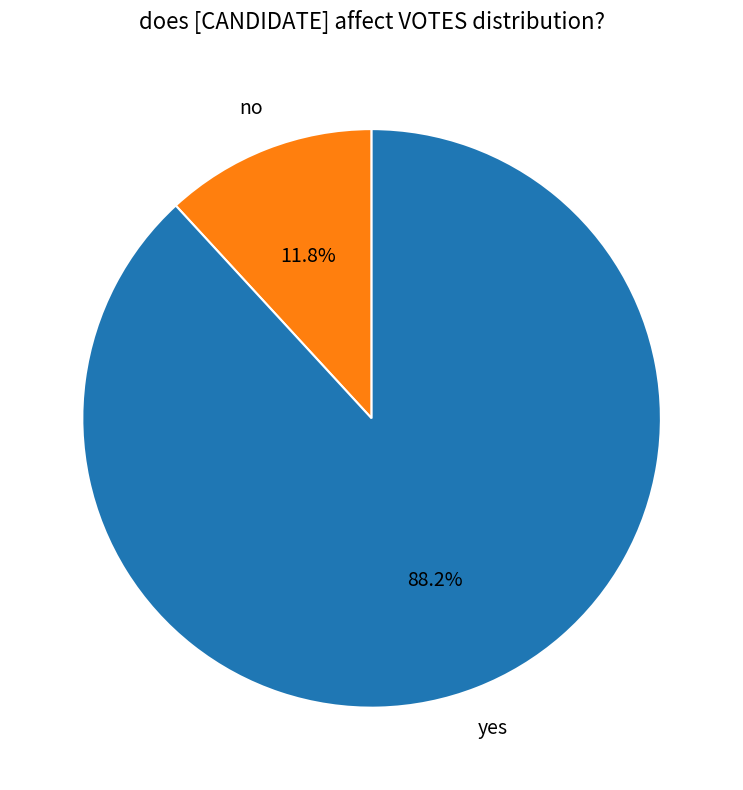

Count the number of slices in the pie.

2